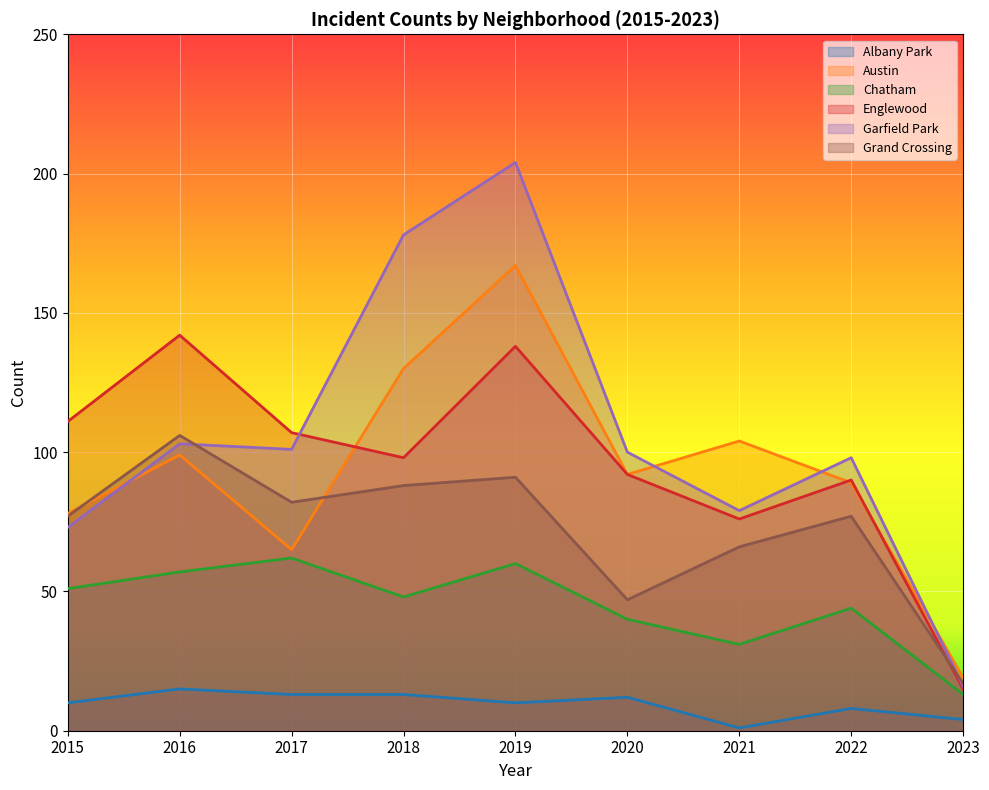

Count the number of data series in this chart.

6